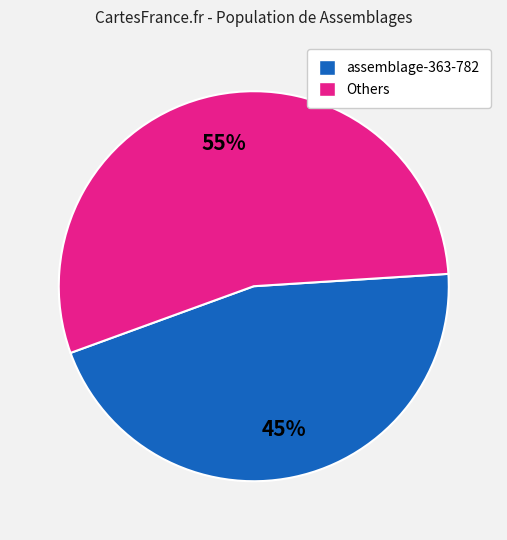

The assemblage-363-782 slice represents 45% of the pie. True or false?

True